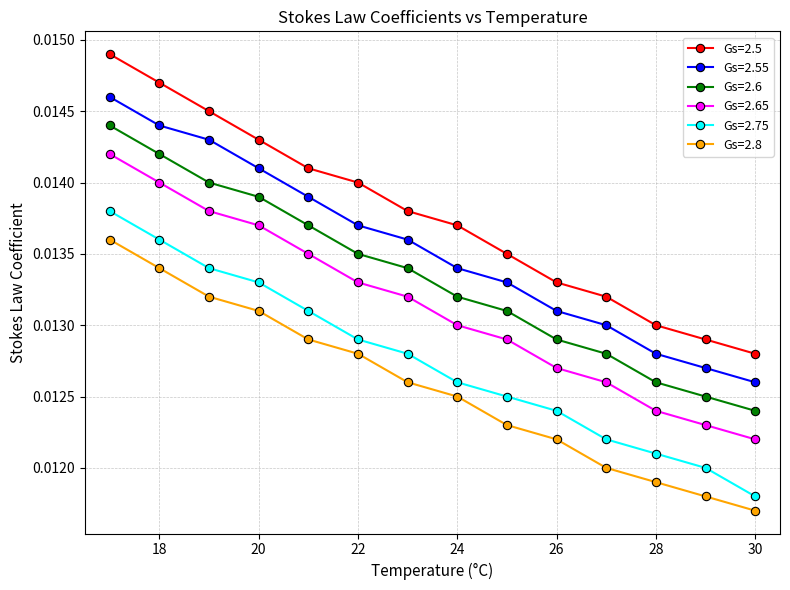

How many Gs=2.5 values are between 0 and 1?

14